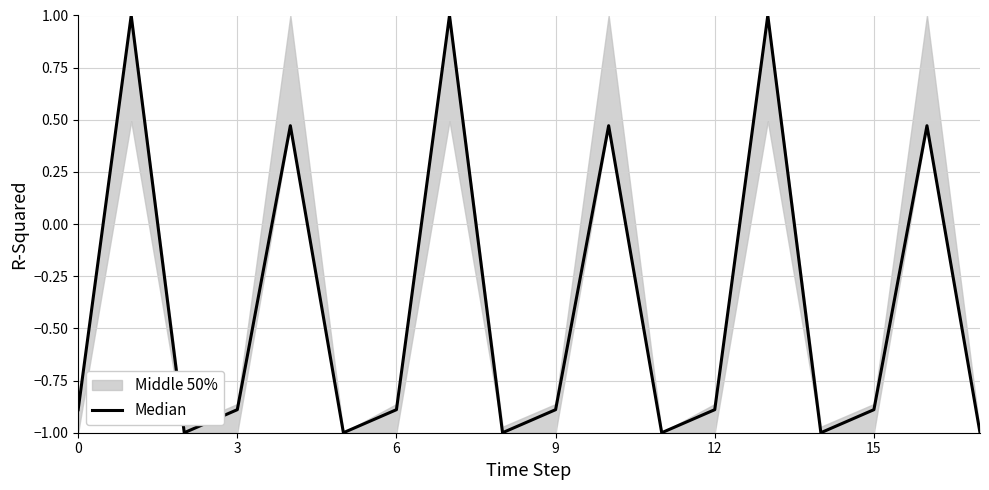

Reading left to right, list all the values displayed in this chart.

-0.9	1.0	-1.0	-0.9	0.5	-1.0	-0.9	1.0	-1.0	-0.9	0.5	-1.0	-0.9	1.0	-1.0	-0.9	0.5	-1.0